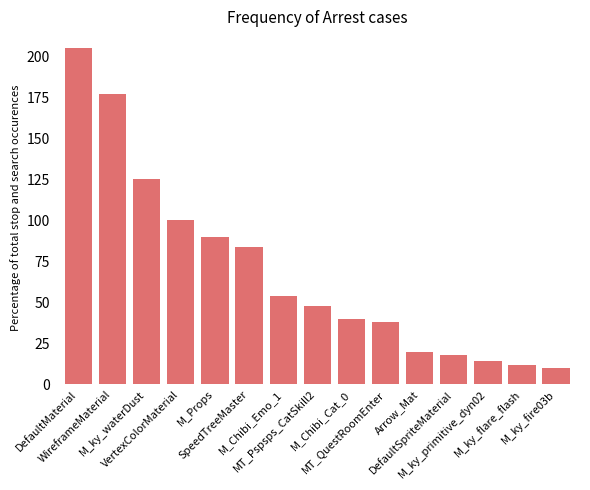

Reading left to right, transcribe all the data shown in this chart.

DefaultMaterial=205	WireframeMaterial=177	M_ky_waterDust=125	VertexColorMaterial=100	M_Props=90	SpeedTreeMaster=84	M_Chibi_Emo_1=54	MT_Pspsps_CatSkill2=48	M_Chibi_Cat_0=40	MT_QuestRoomEnter=38	Arrow_Mat=20	DefaultSpriteMaterial=18	M_ky_primitive_dyn02=14	M_ky_flare_flash=12	M_ky_fire03b=10